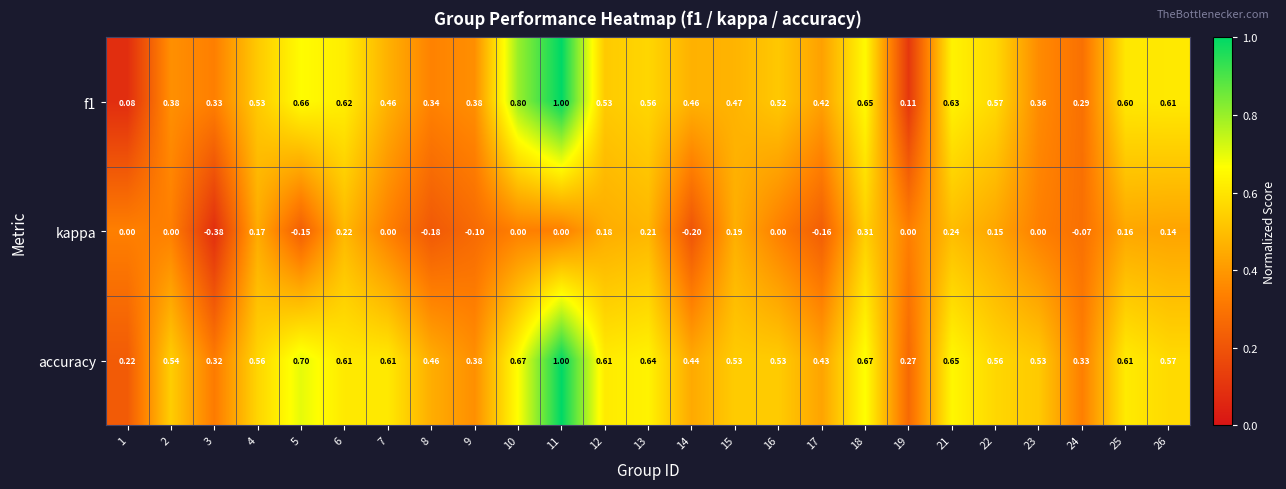

Which series changed the most between 5 and 22?

kappa